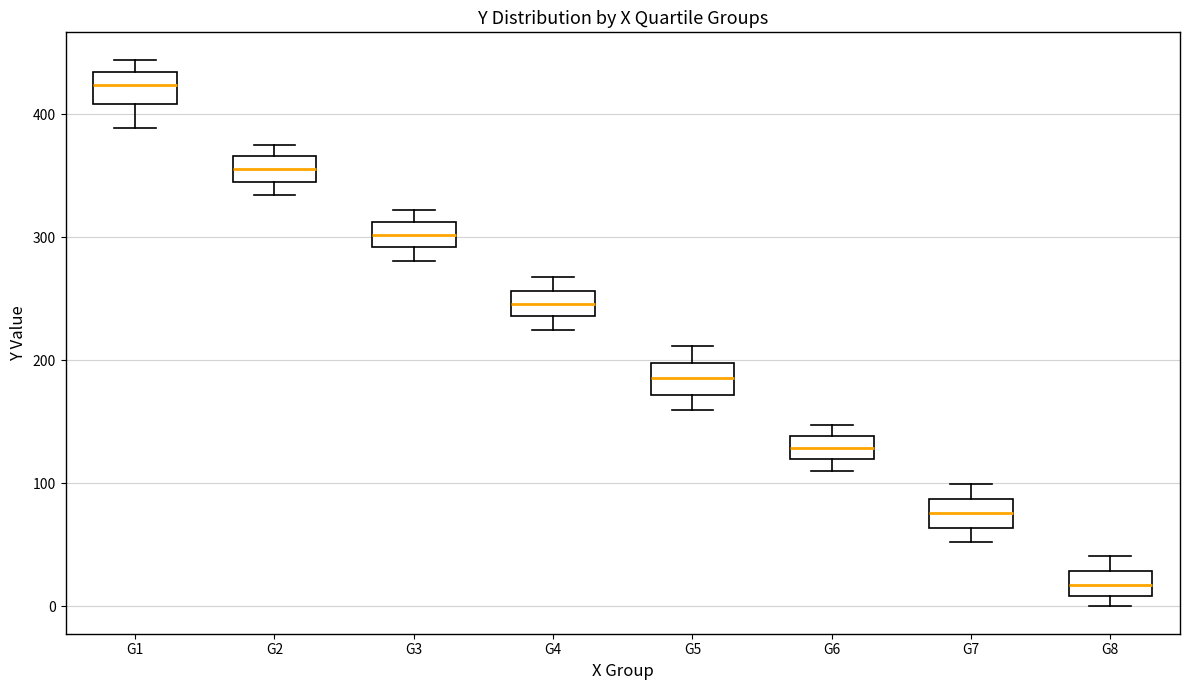

Reading left to right, read every box against the y-axis: the position of its median line, the range the box covers, and the ends of its whiskers. The values are not printed on the chart, so give them approximately, as read against the axis.

G1: median 420, box 410 to 430, whiskers 390 to 440
G2: median 360, box 340 to 370, whiskers 330 to 370 (just above the box's upper edge)
G3: median 300, box 290 to 310, whiskers 280 to 320
G4: median 250, box 240 to 260, whiskers 220 to 270
G5: median 190, box 170 to 200, whiskers 160 to 210
G6: median 130, box 120 to 140, whiskers 110 to 150
G7: median 80, box 60 to 90, whiskers 50 to 100
G8: median 20, box 10 to 30, whiskers 0 to 40